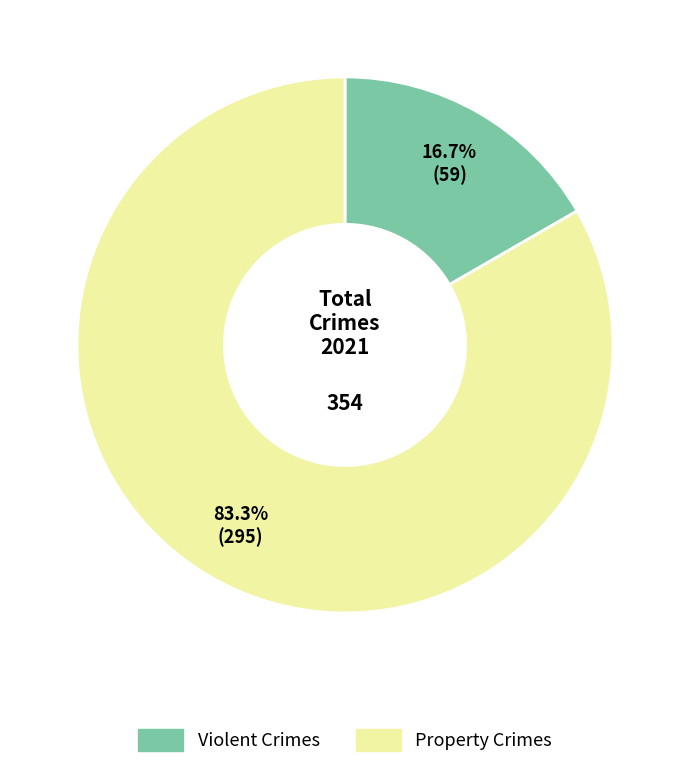

To the nearest percent, what is the average slice percentage?

50%